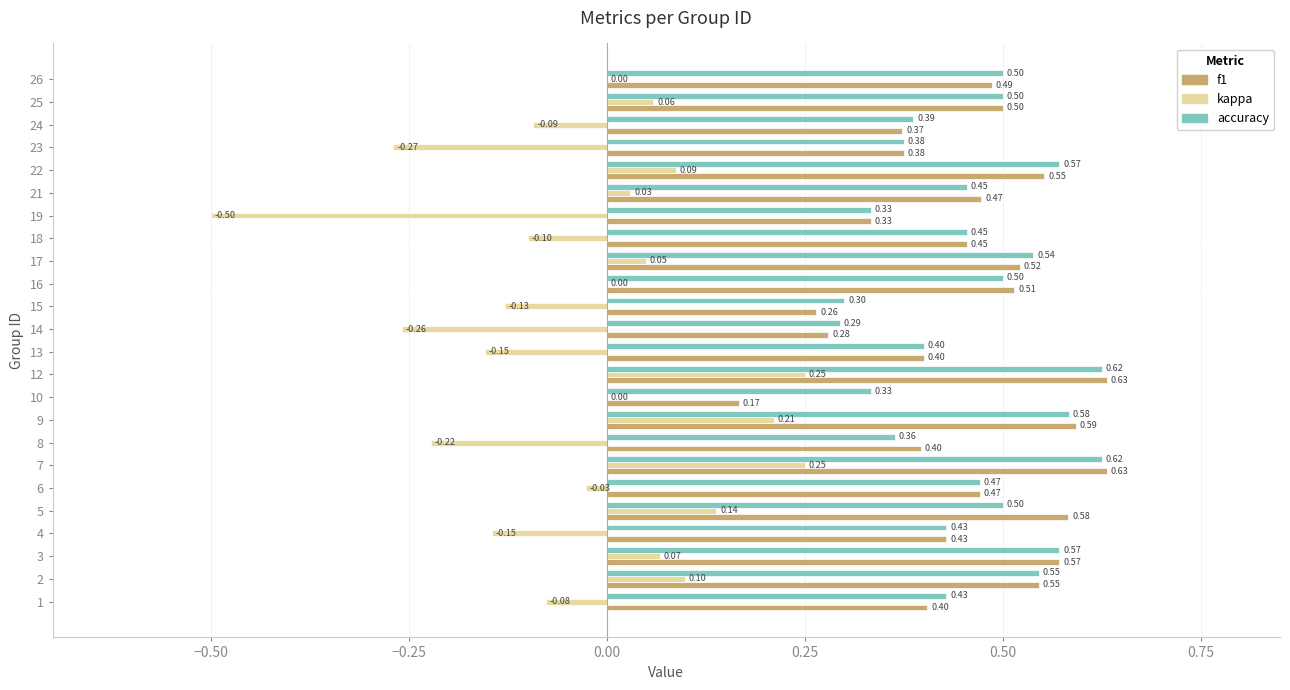

Between 4 and 23, which series saw the biggest shift?

kappa